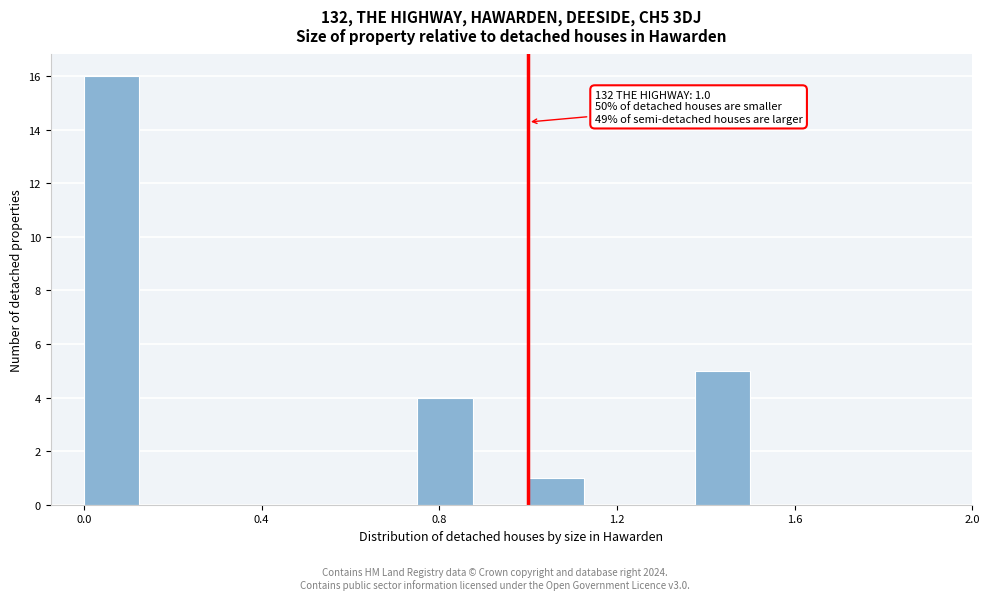

Around what value on the x-axis is the tallest bar? Give the approximate position of its centre, as read against the axis.

0.05